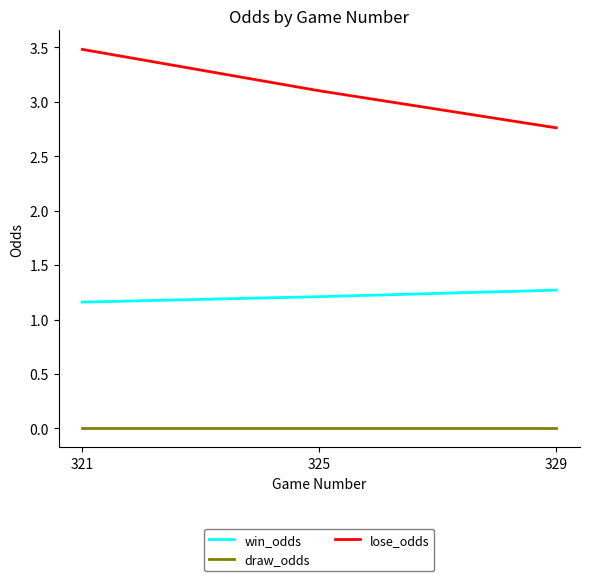

What is the difference between the win_odds values at 325 and 329?

0.1